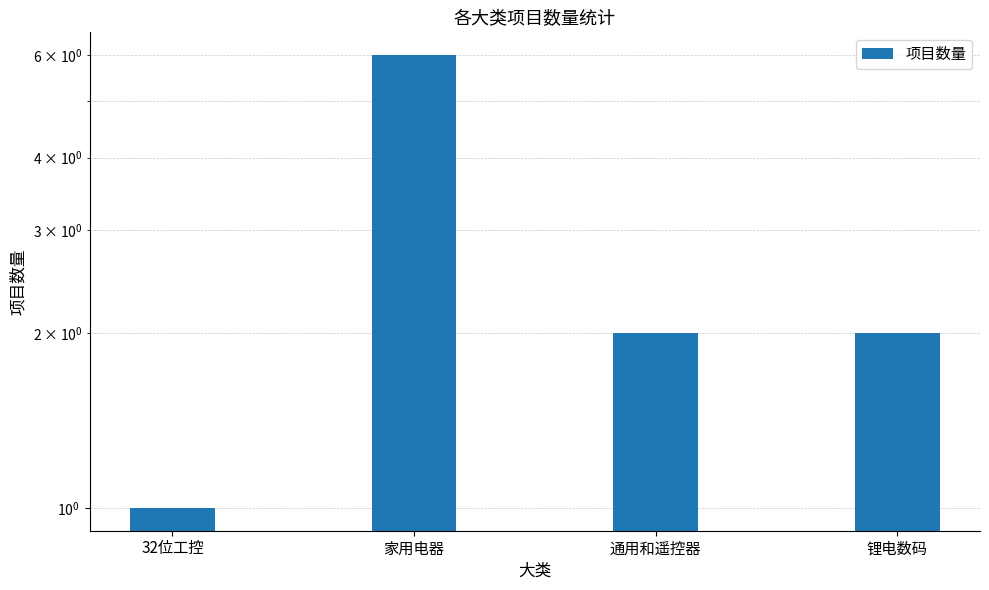

What is the approximate value at 通用和遥控器?

2